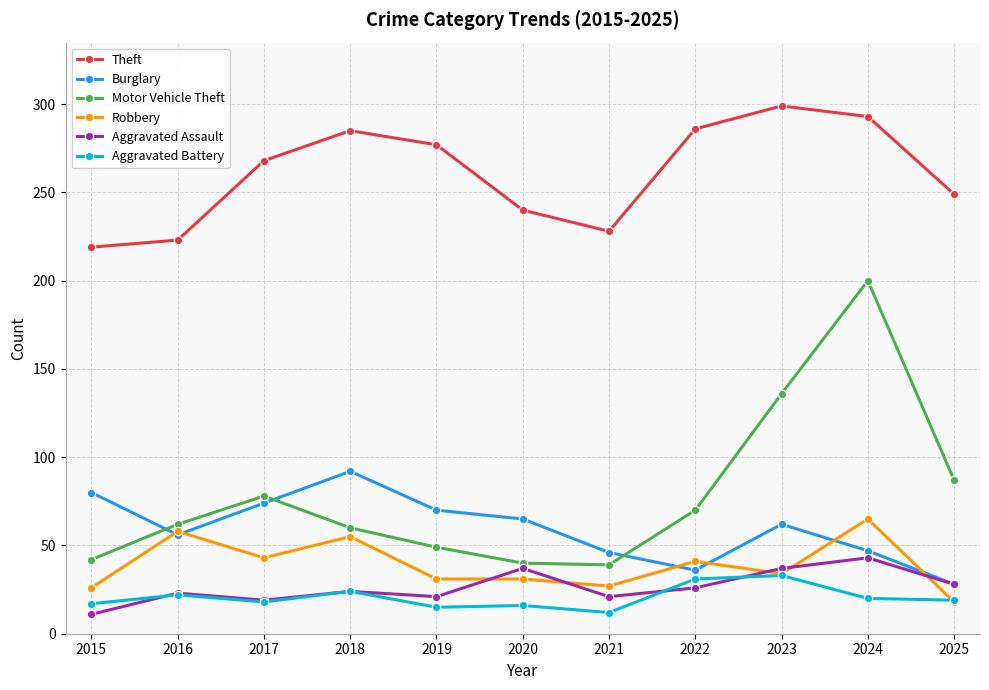

True or false: Burglary has more than 0 interior local peaks.

True